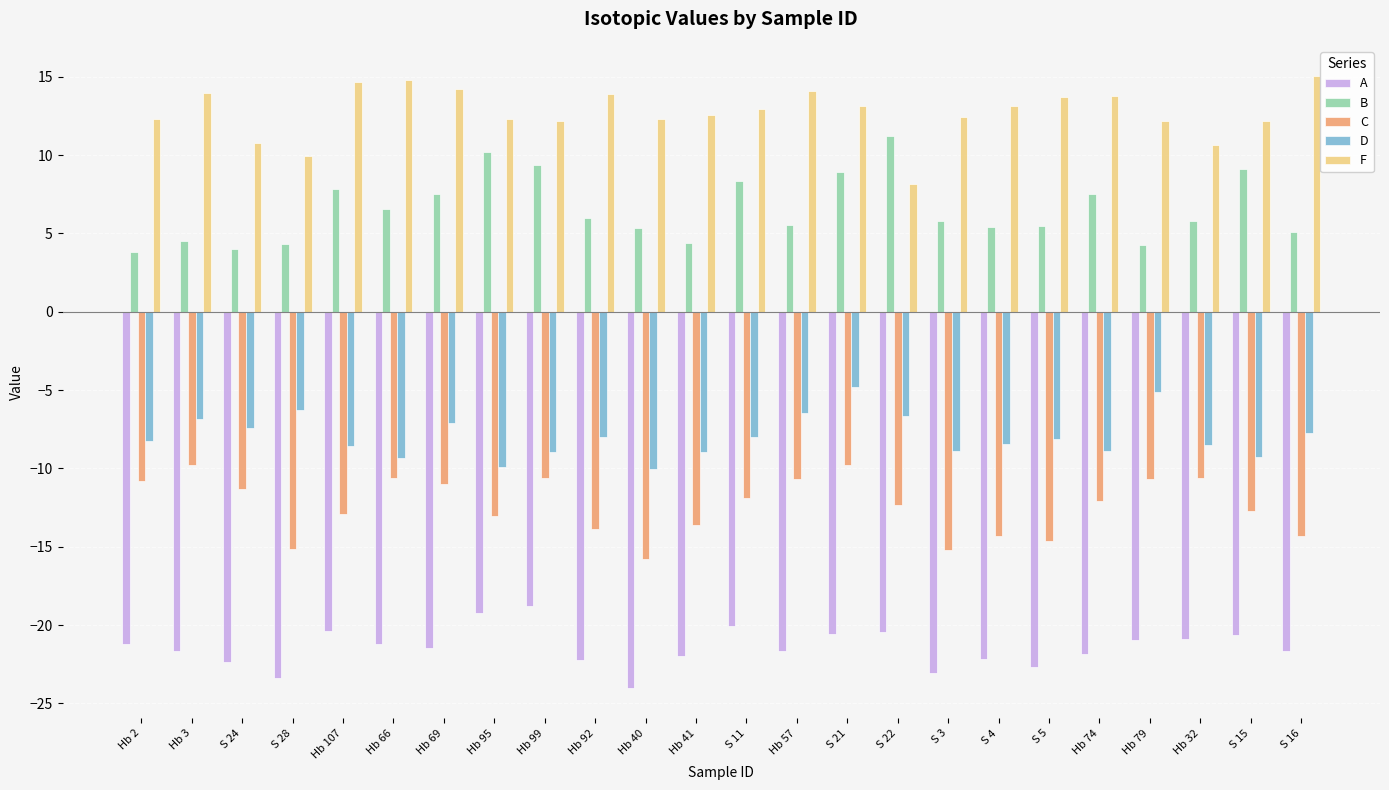

What is the difference between the maximum and minimum values in the A series?

5.2